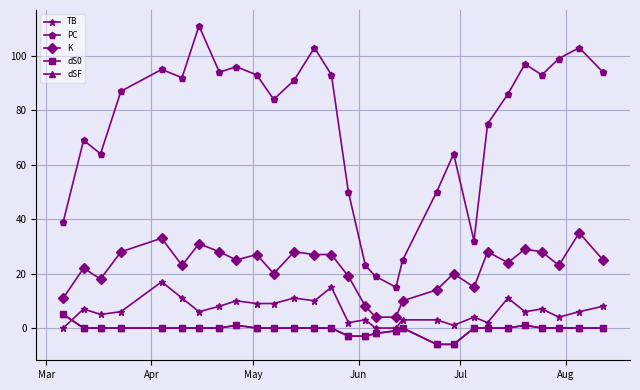

Does the chart have visible grid lines?

Yes